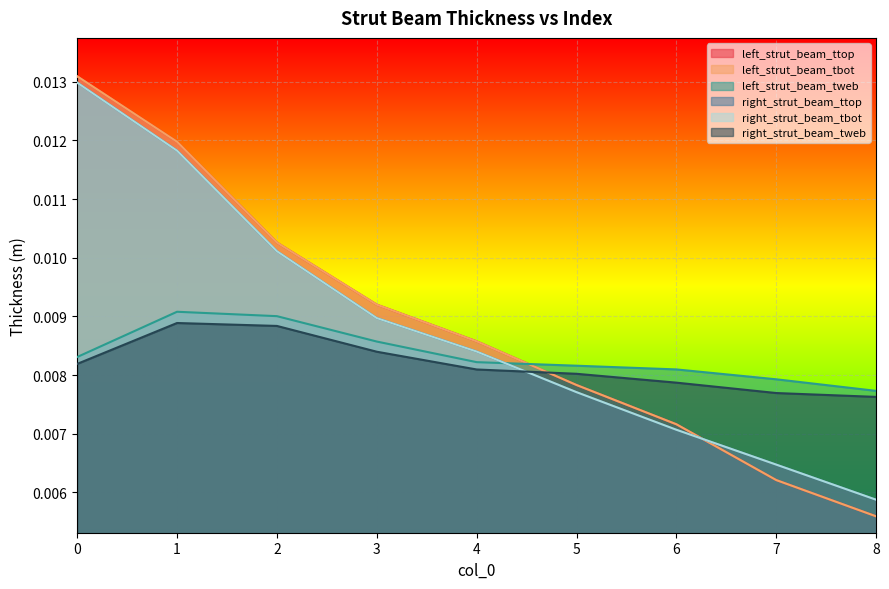

Where is left_strut_beam_tweb nearest to the value 0?

8